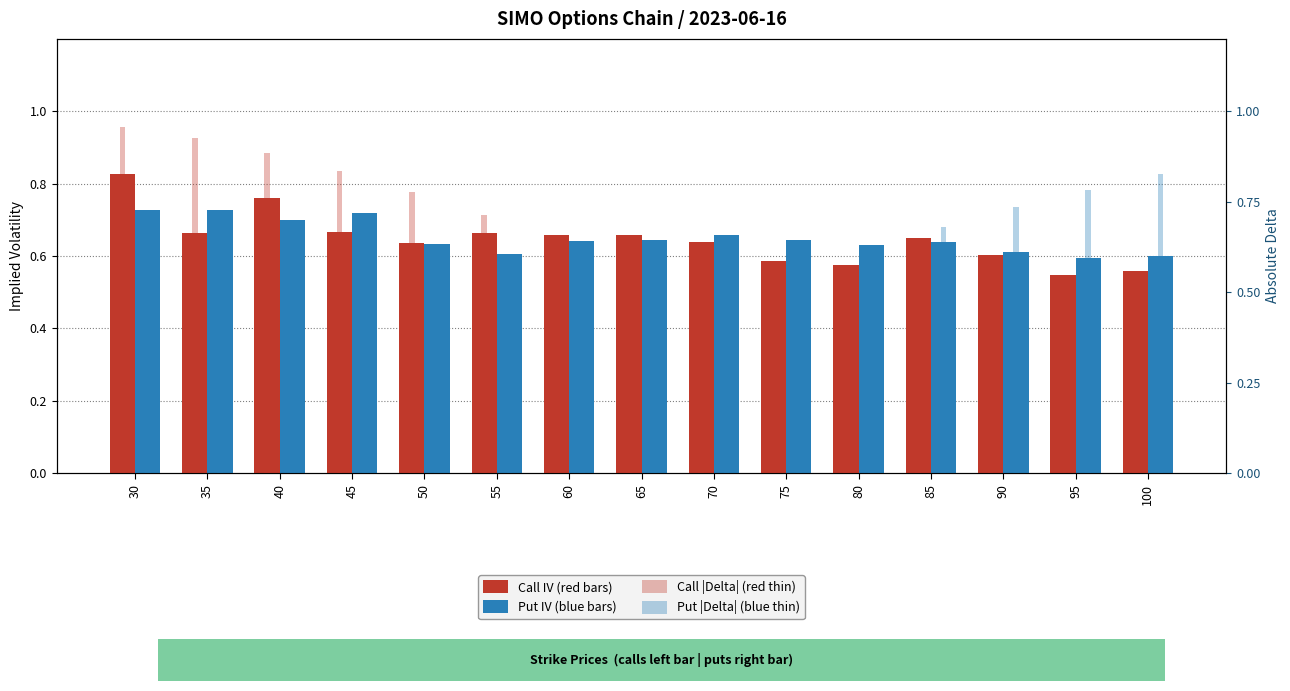

The value of Call IV at 50 is 0.6. True or false?

True